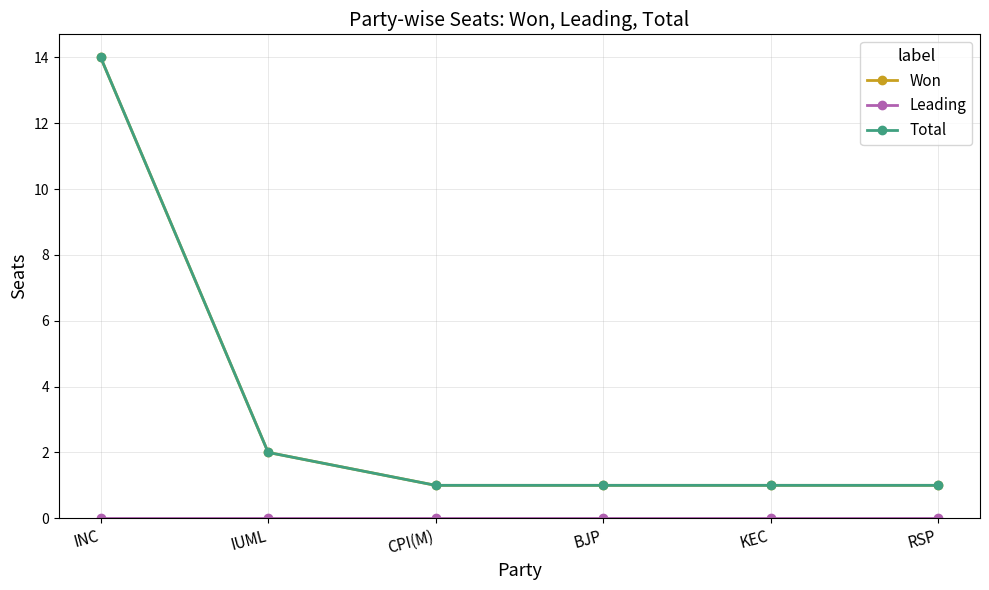

At which category is the sum across all series the highest?

INC